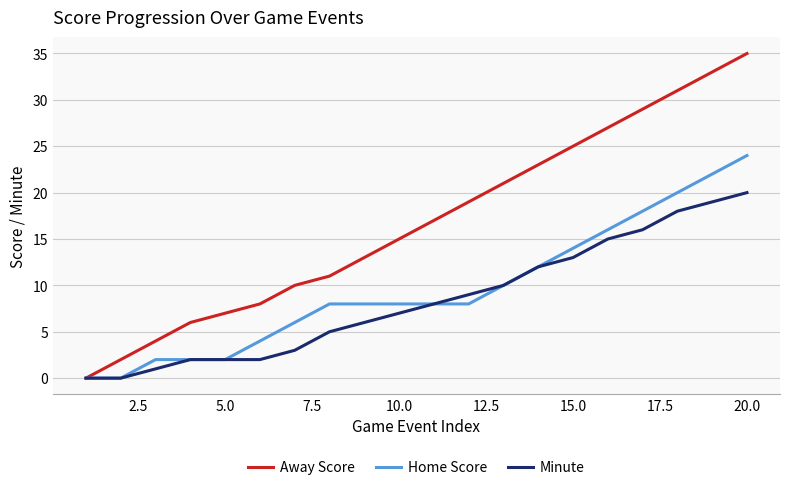

Which series has the widest spread of values?

Away Score